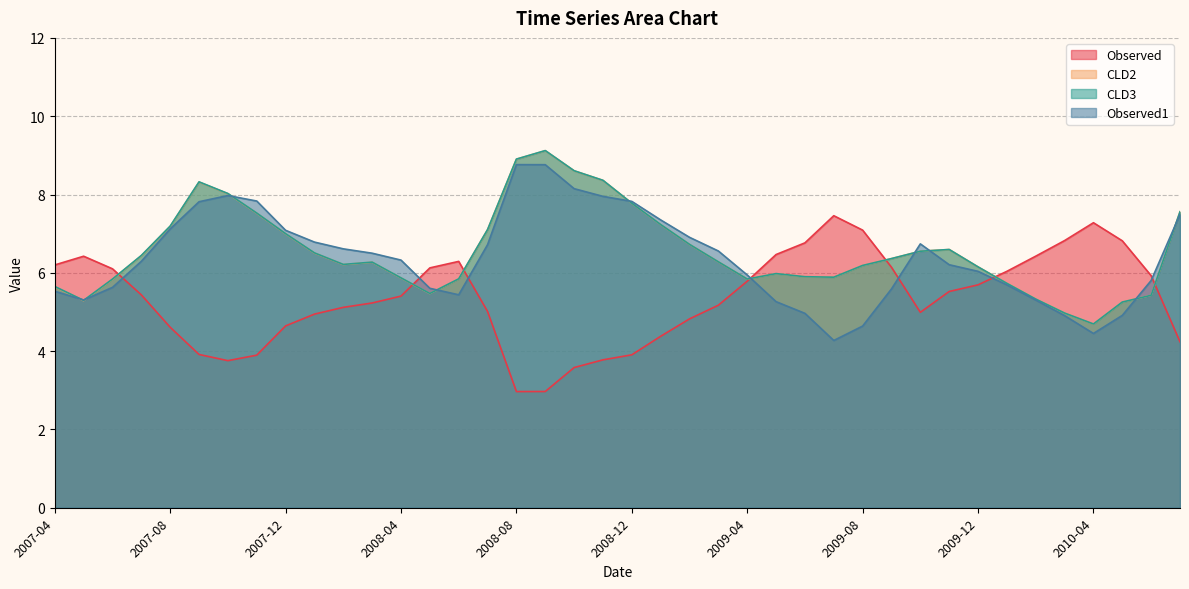

What are all the series names shown in the legend?

Observed, CLD2, CLD3, Observed1